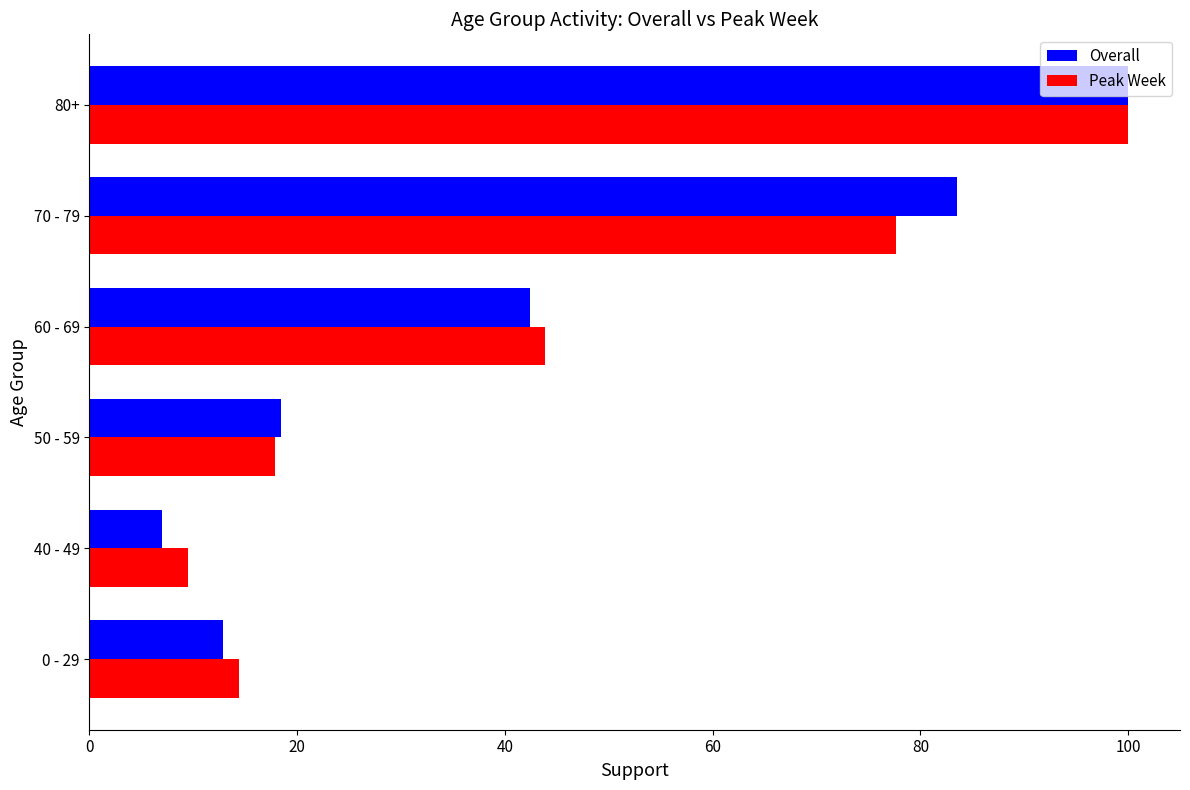

What is the approximate value of Overall at 80+?

100.0